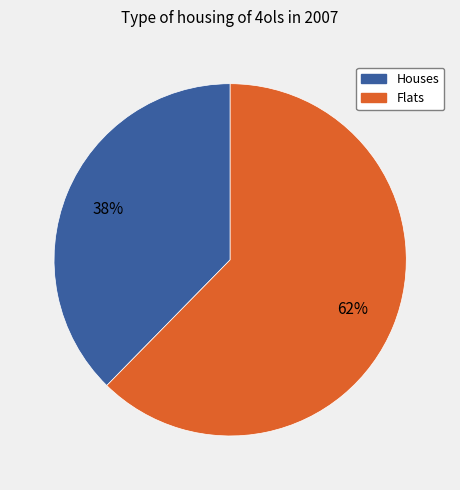

Is there any slice that represents more than half of the pie?

Yes